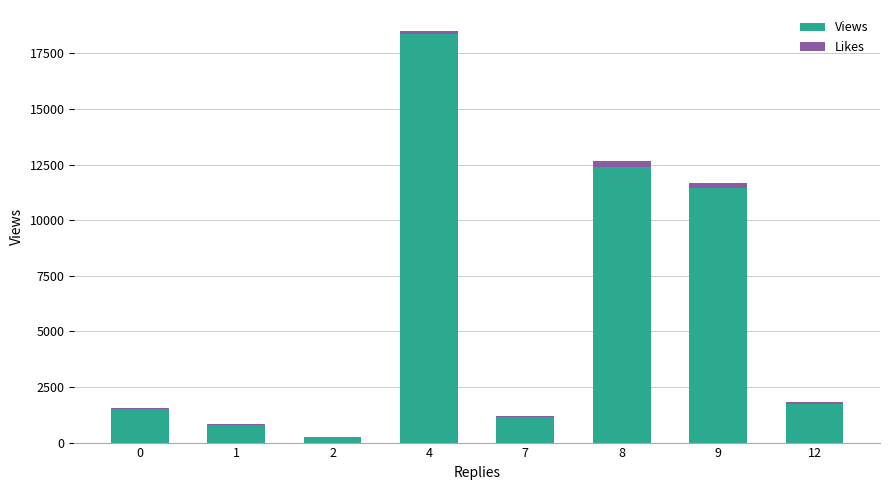

What is the maximum value for Views?

18391